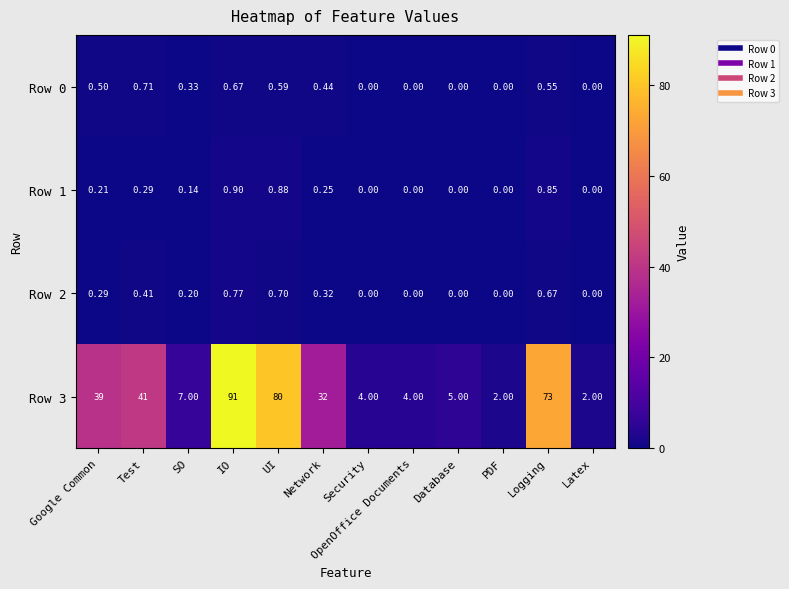

Which category has the highest value in the Row 1 series?

IO